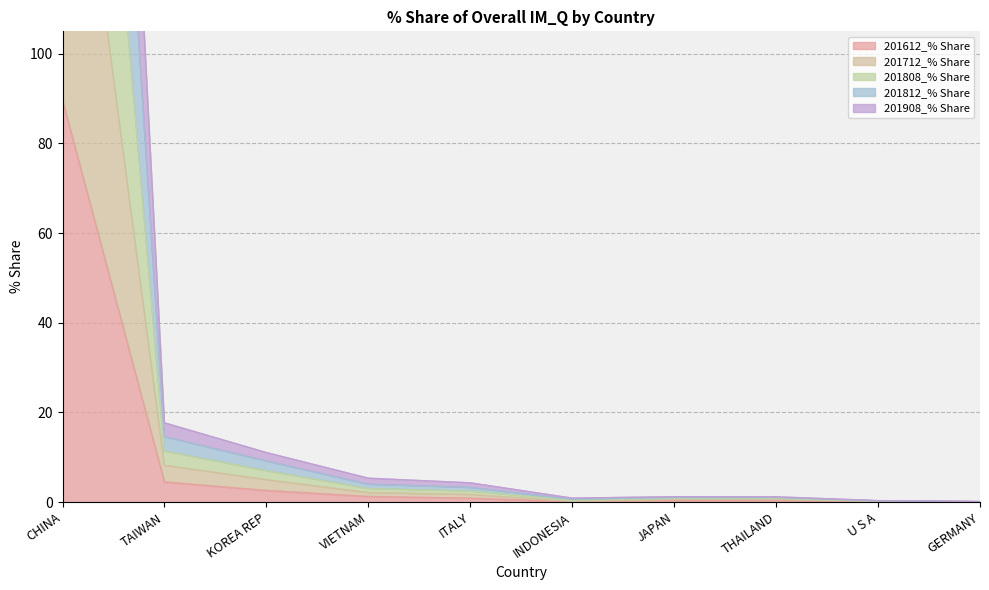

True or false: 201612_% Share and 201712_% Share cross at least once.

False